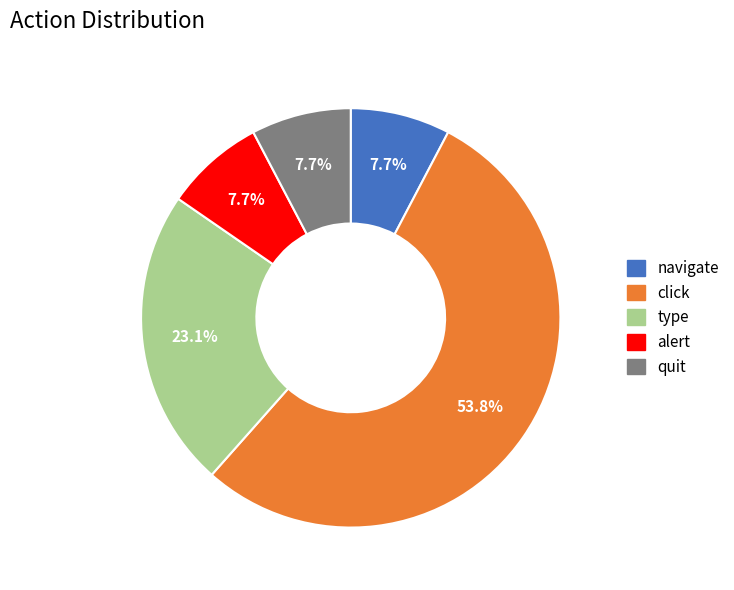

Is there a majority slice in this chart?

Yes